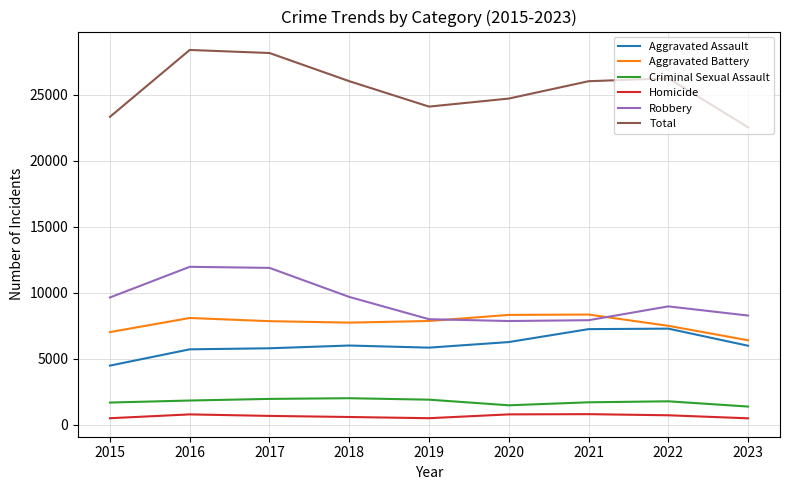

What is the maximum value shown in the chart?

28380